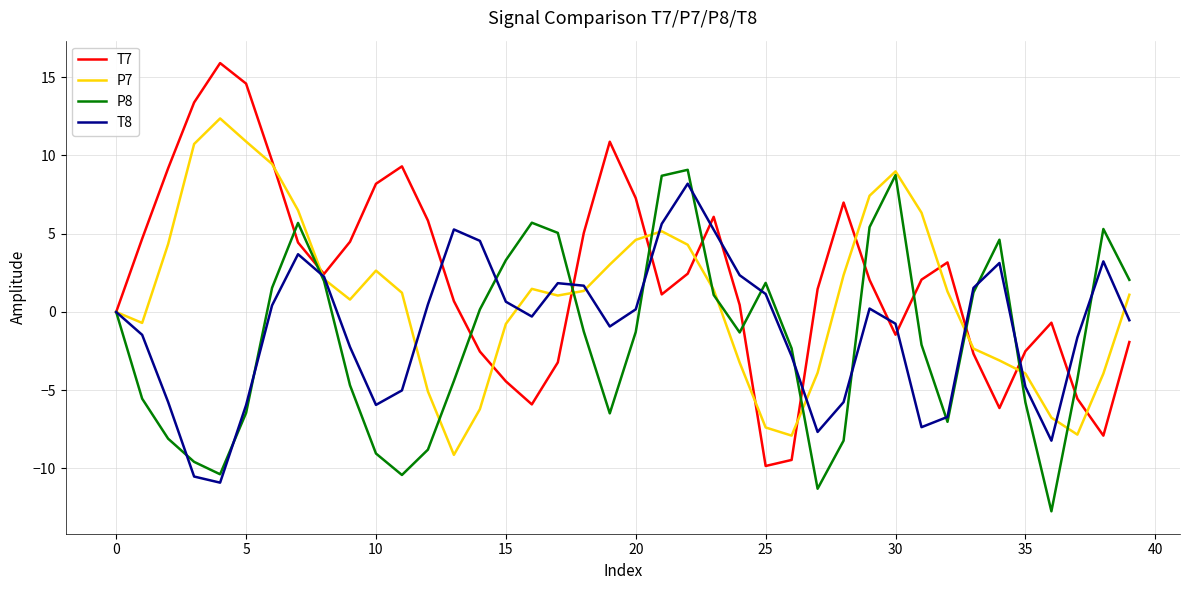

Which series has the largest range (max minus min)?

T7